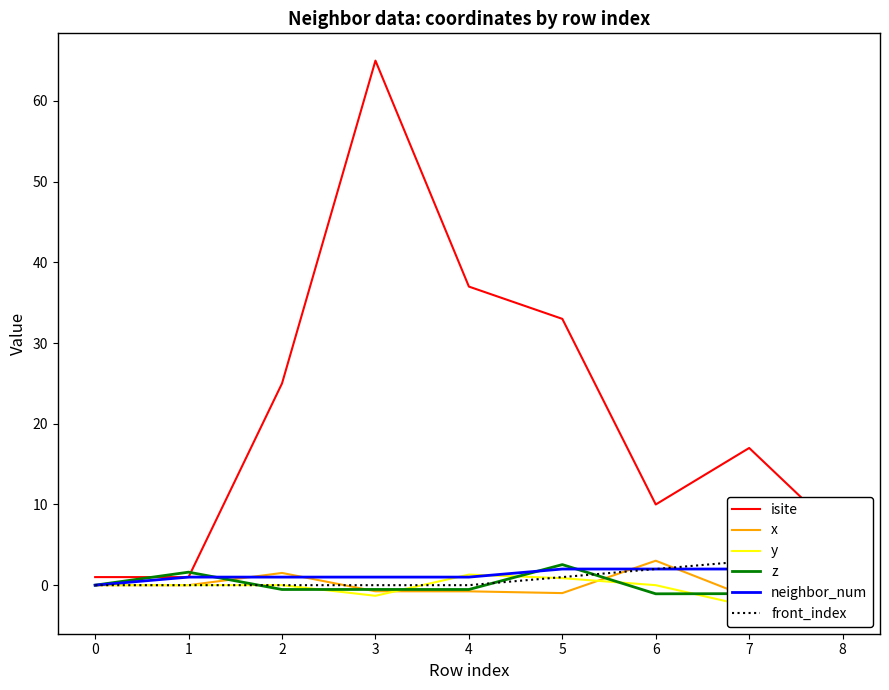

Reading left to right, what are all the values shown in this chart?

isite: 1.0	1.0	25.0	65.0	37.0	33.0	10.0	17.0	6.0
x: 0.0	-0.0	1.5	-0.8	-0.8	-1.0	3.0	-1.5	-1.6
y: 0.0	-0.0	0.0	-1.3	1.3	0.9	-0.0	-2.6	2.6
z: 0.0	1.6	-0.5	-0.5	-0.5	2.5	-1.1	-1.0	-1.0
neighbor_num: 0.0	1.0	1.0	1.0	1.0	2.0	2.0	2.0	2.0
front_index: 0.0	0.0	0.0	0.0	0.0	1.0	2.0	3.0	4.0